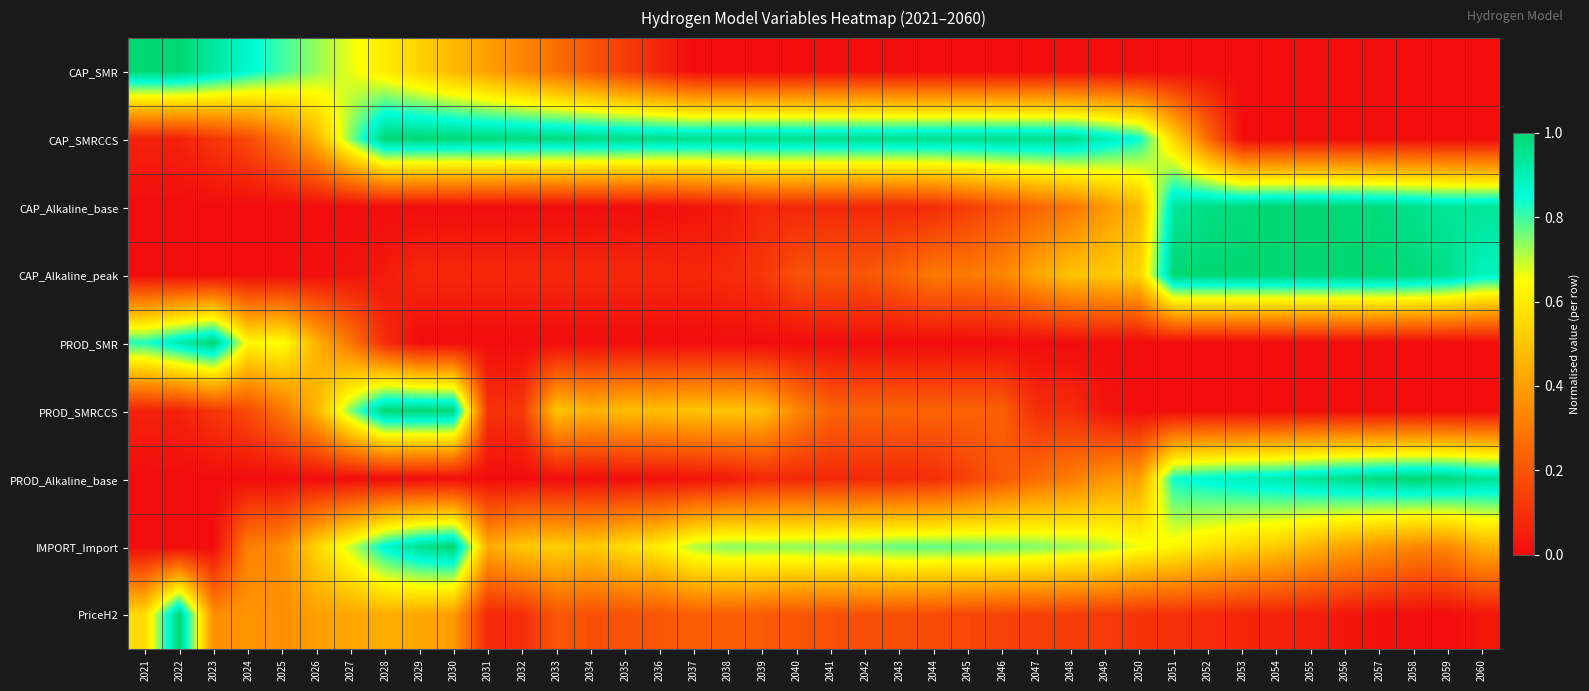

How many series are shown in this chart?

9